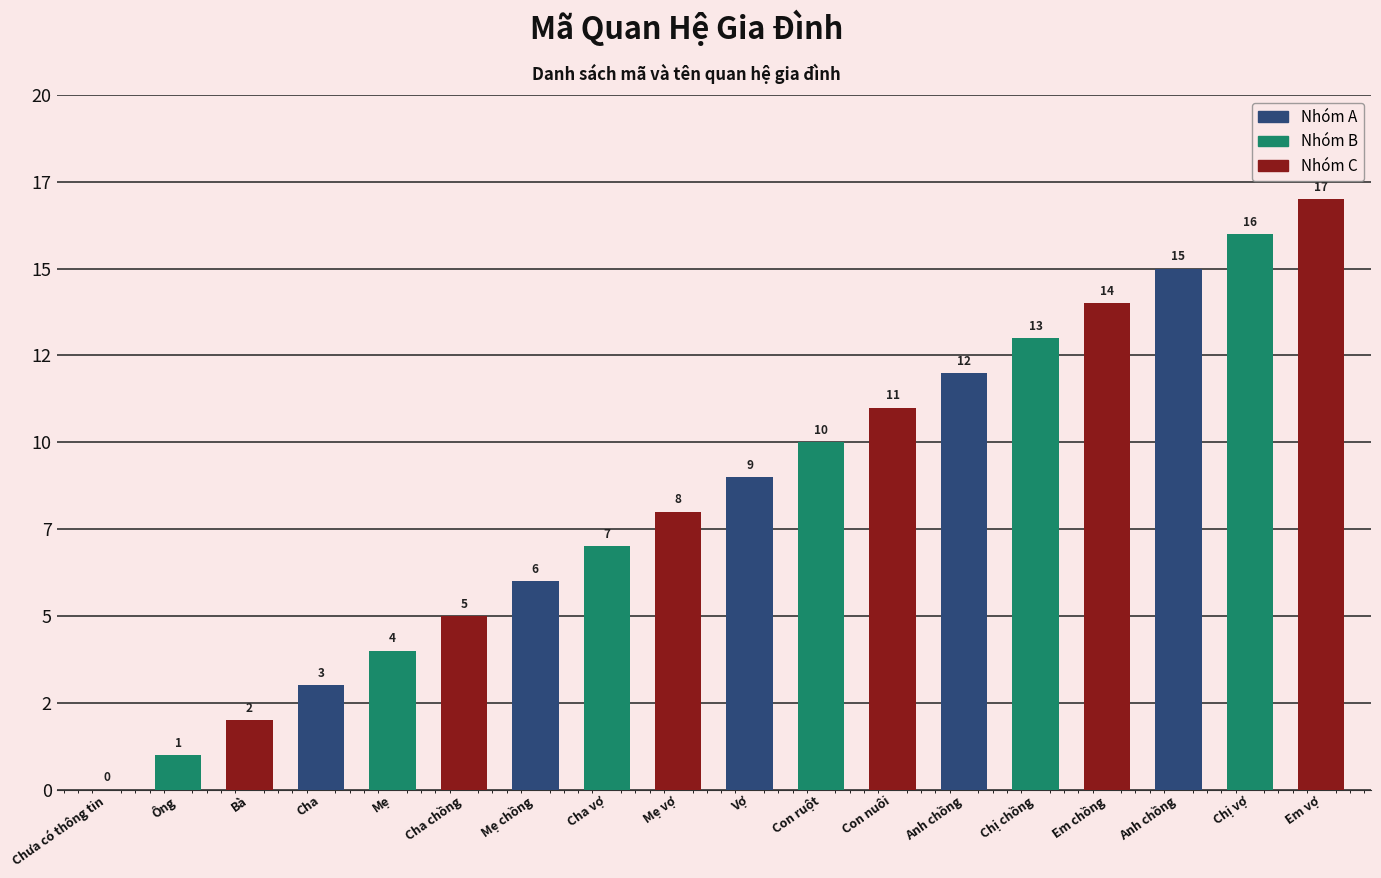

Which label corresponds to the smallest value in the chart?

Chưa có thông tin